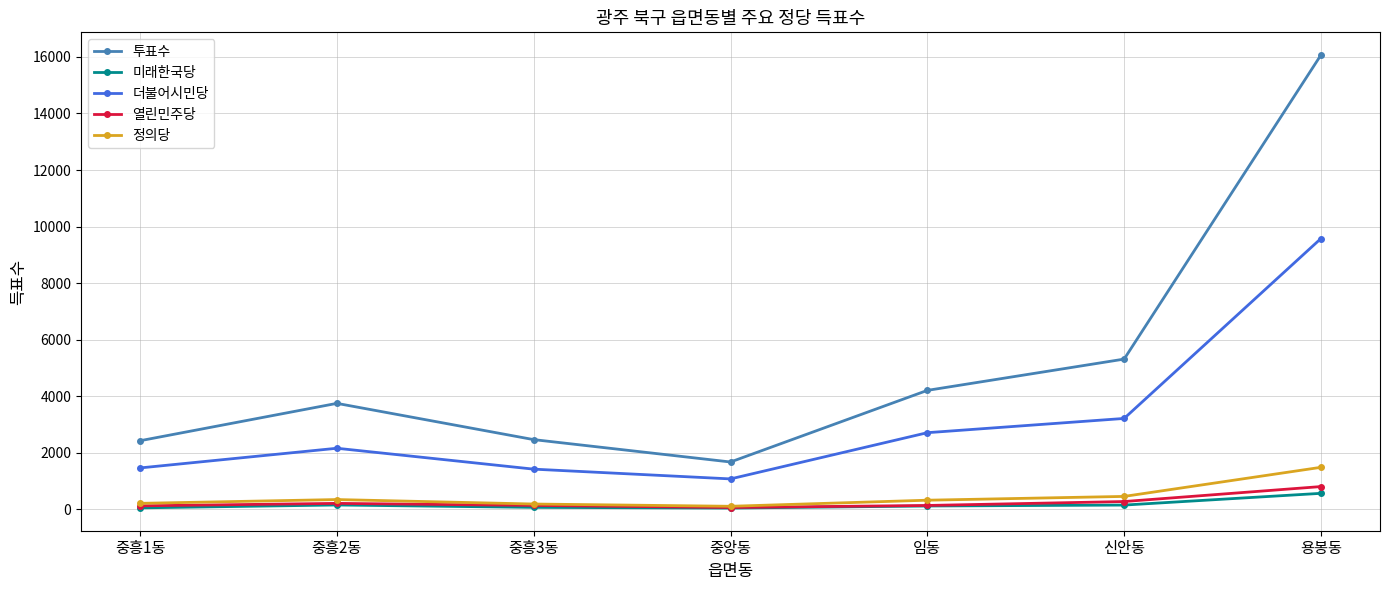

At which label does 열린민주당 first exceed 143?

중흥2동